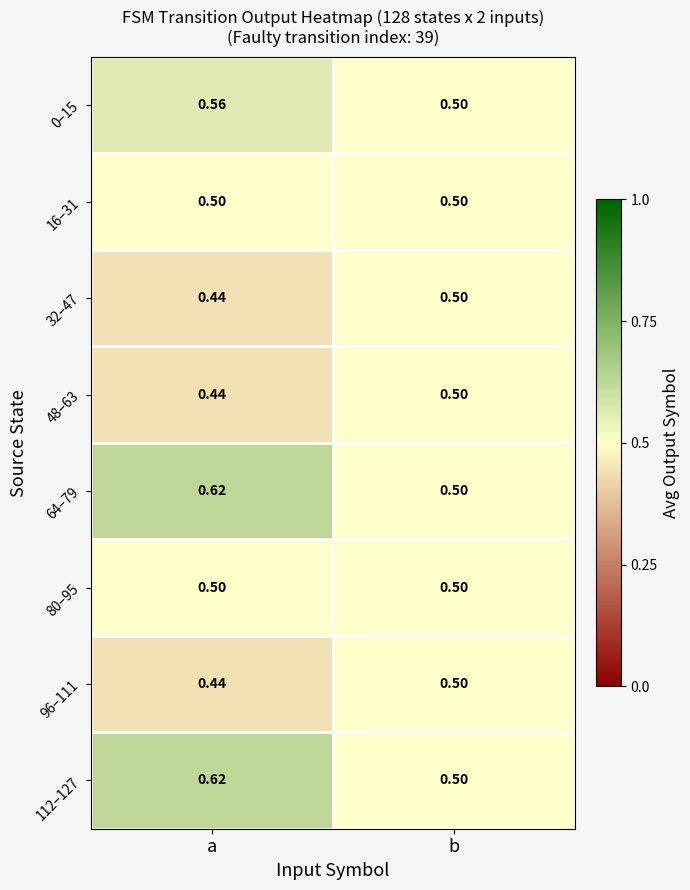

At which label is 64–79 closest to 0?

b